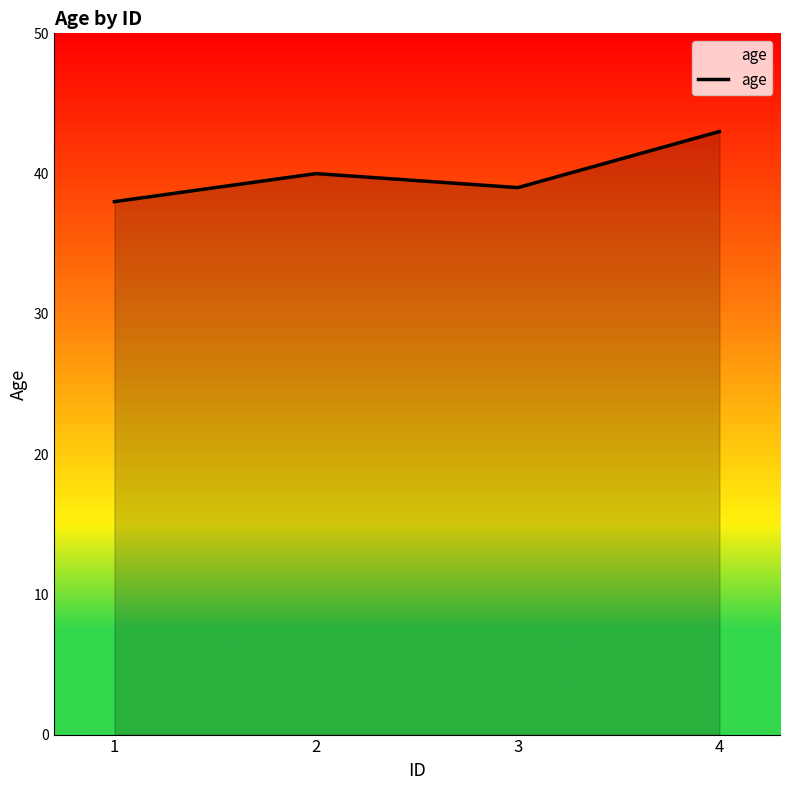

What is the difference between the maximum and minimum values?

5